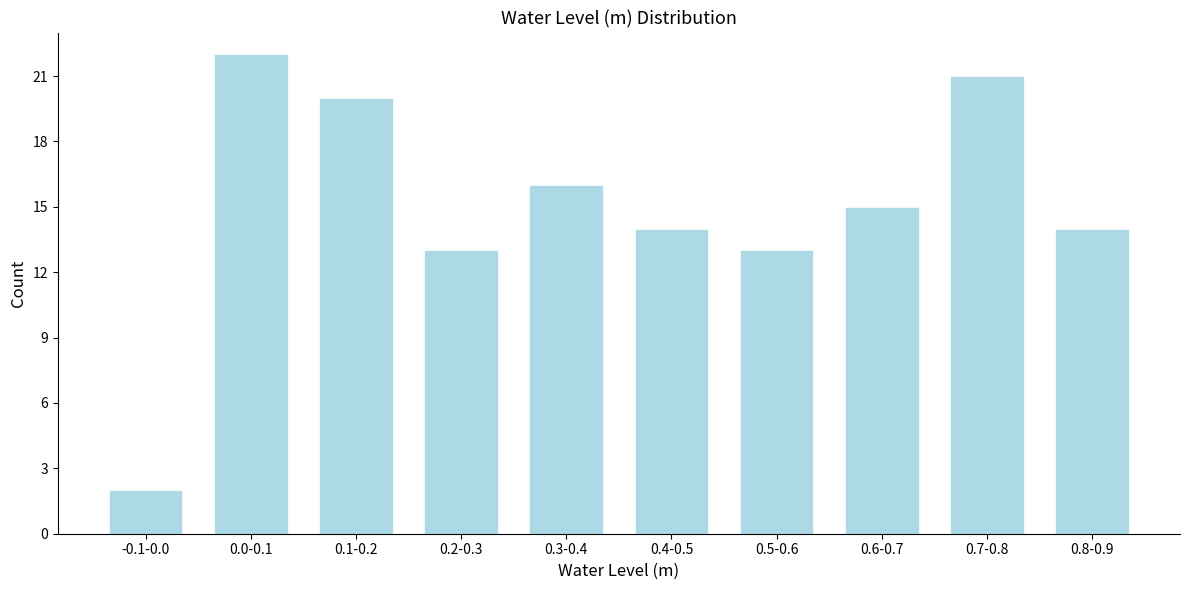

Reading left to right, transcribe all the data shown in this chart.

2	22	20	13	16	14	13	15	21	14